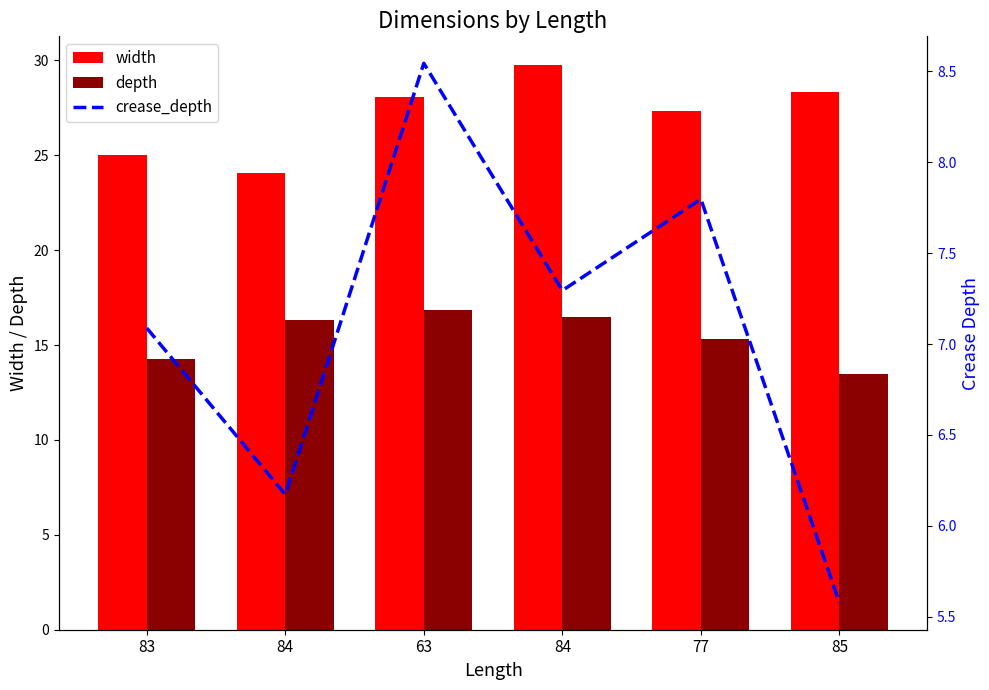

Rank the series at 84 from lowest to highest value.

crease_depth, depth, width